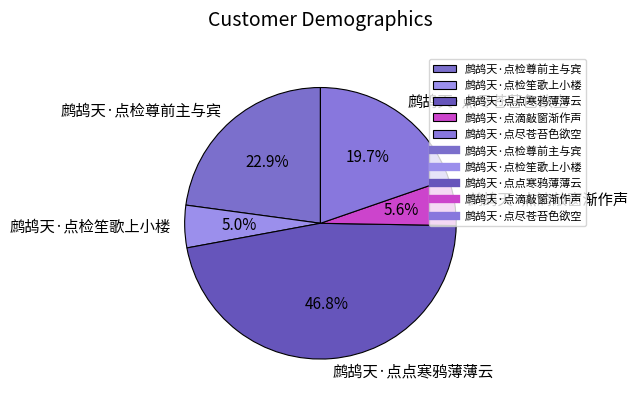

To the nearest percent, what is the difference between the 鹧鸪天·点检笙歌上小楼 and 鹧鸪天·点点寒鸦薄薄云 slice percentages?

42%